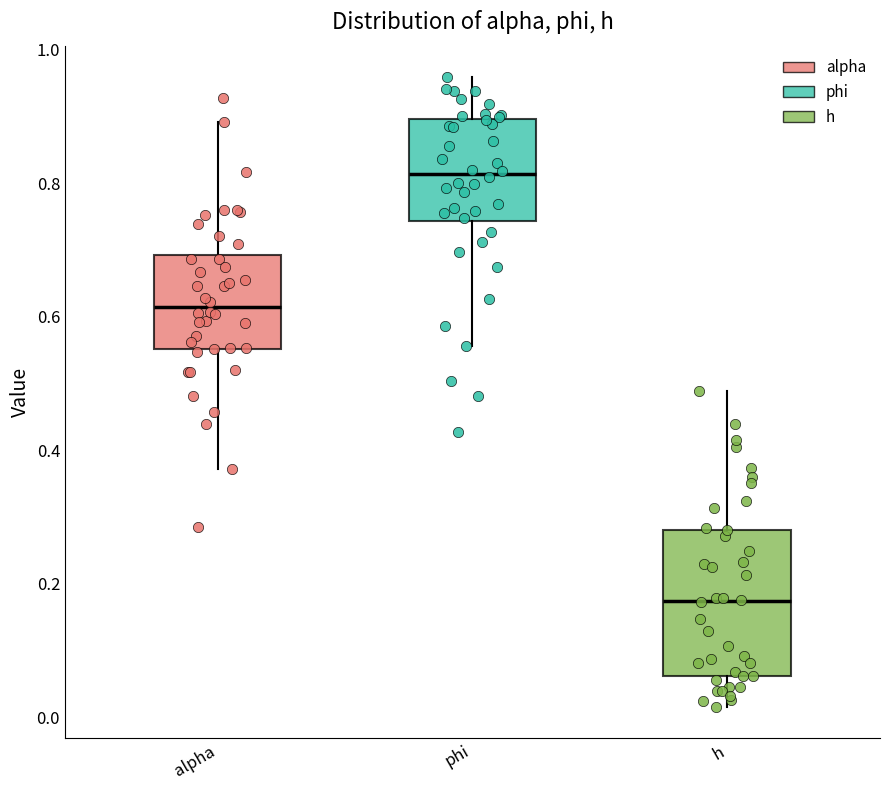

Which box's median line is the lowest?

h